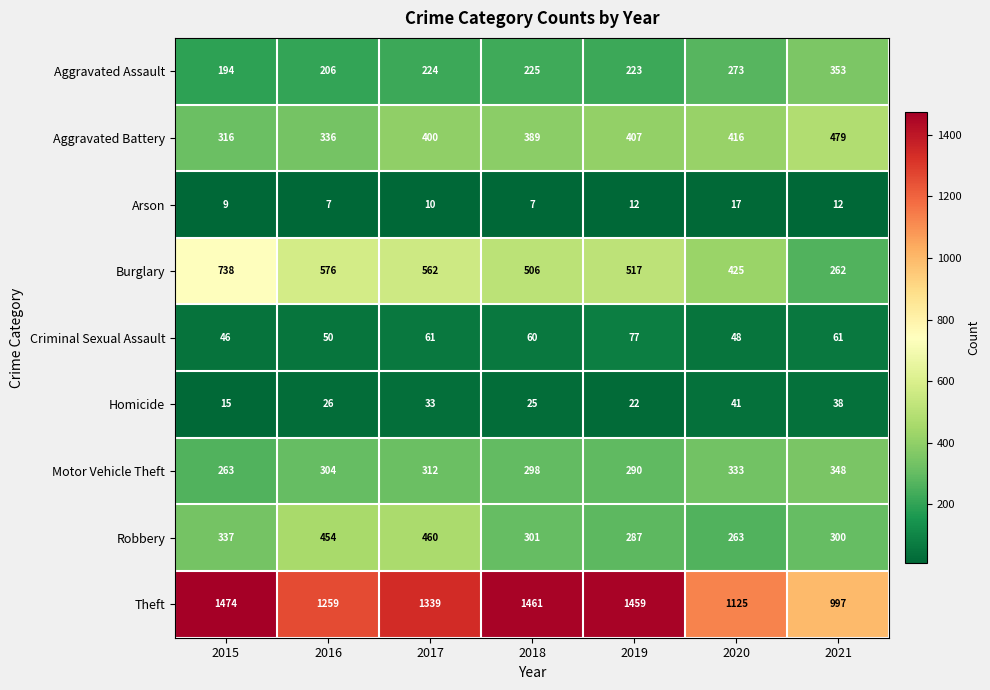

At how many categories does at least one series exceed 1081?

6